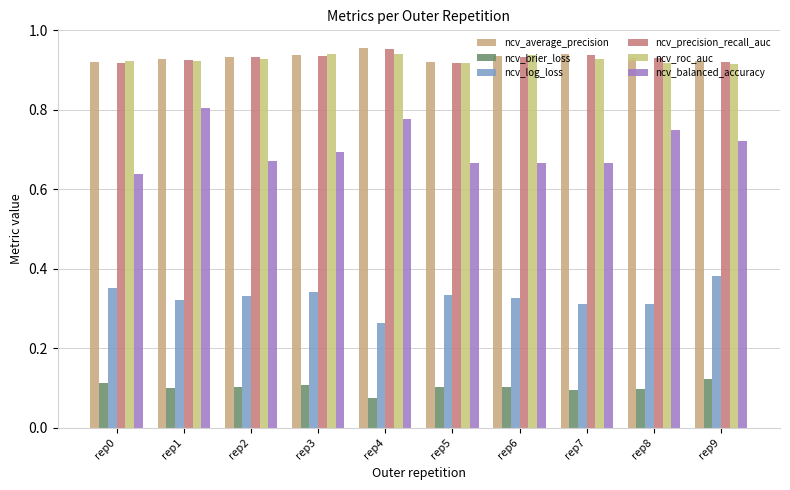

How many series are shown in this chart?

6